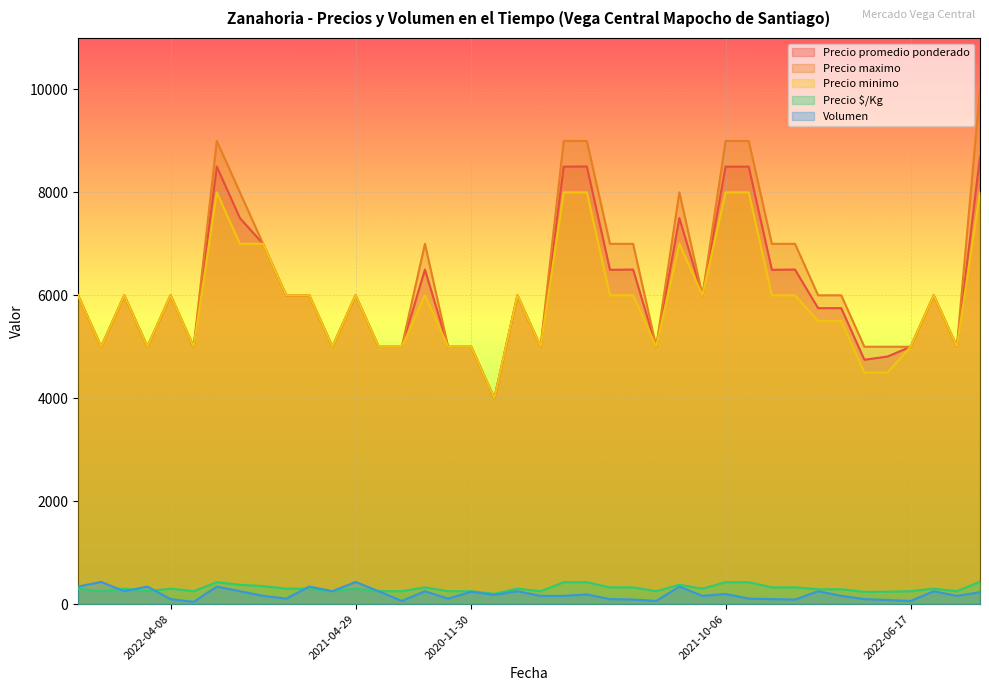

Count the number of data series in this chart.

5